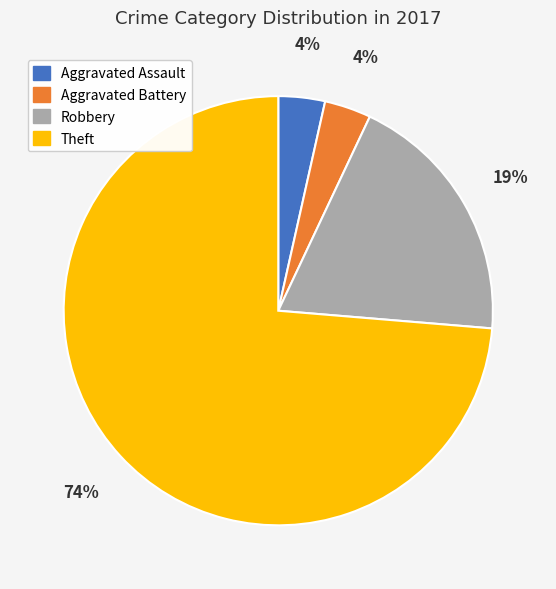

True or false: Aggravated Battery accounts for 4% of the total.

True